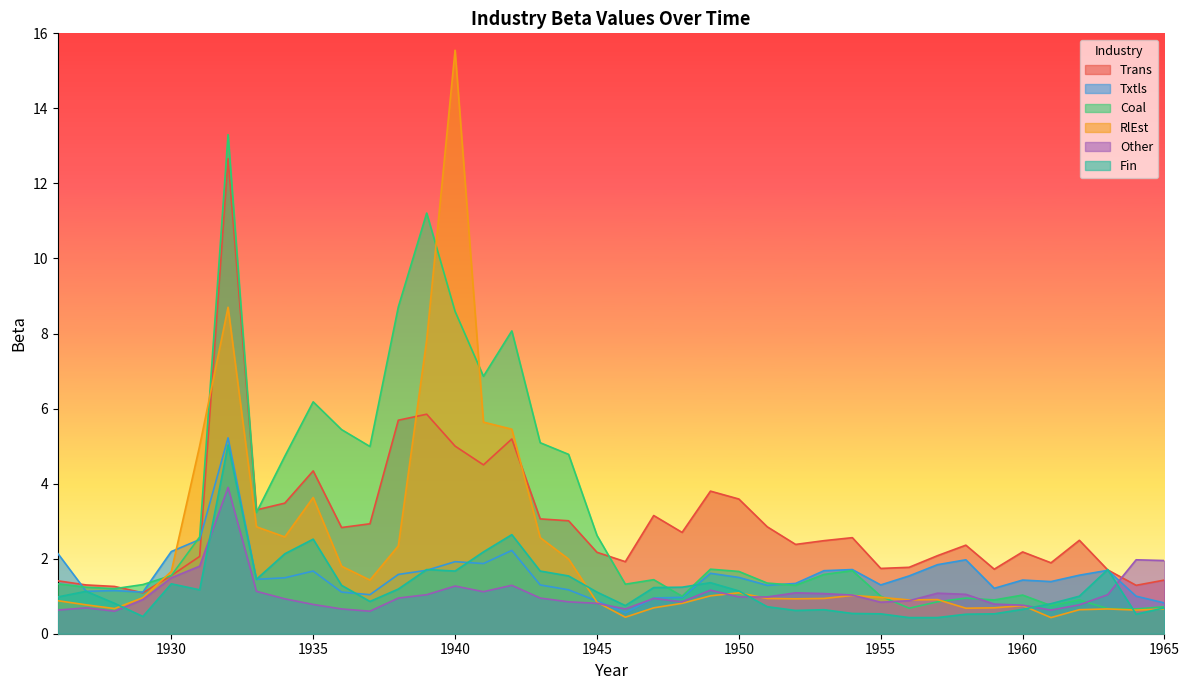

How many times do Fin and Other cross each other?

5